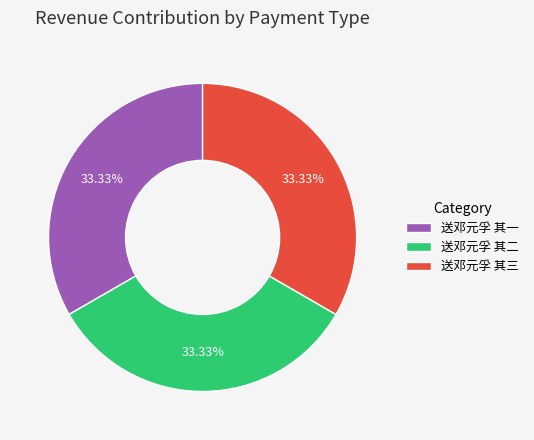

How many slices are in this pie chart?

3